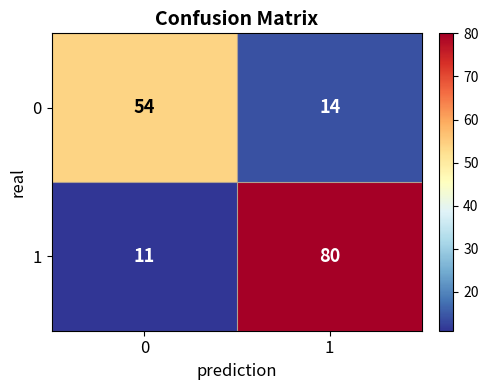

Reading left to right, transcribe all the data shown in this chart.

0: 0=54	1=14
1: 0=11	1=80